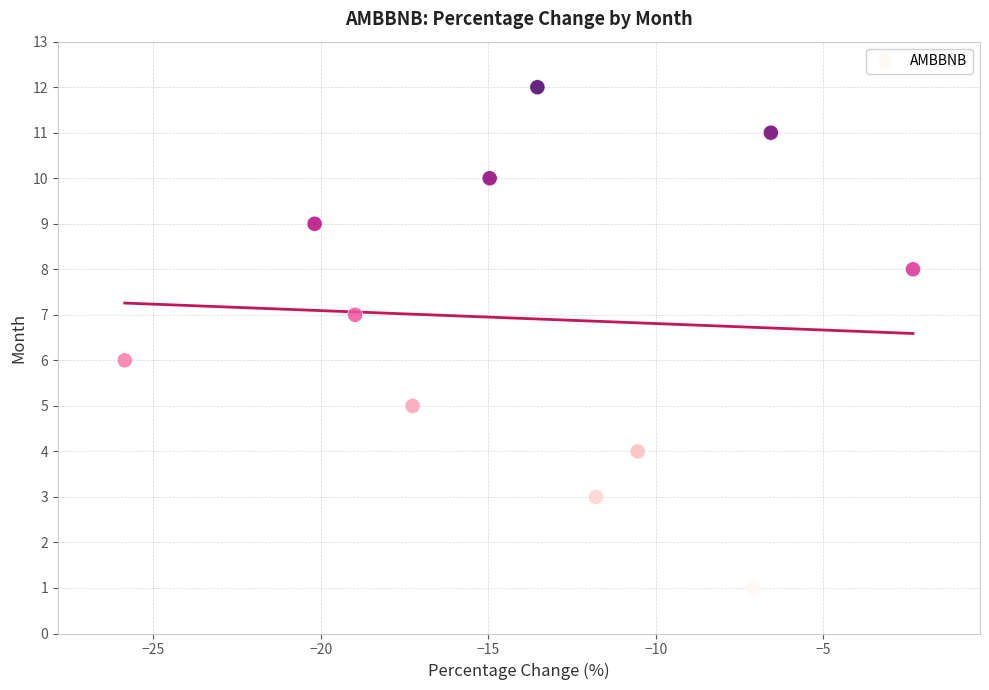

What is the range of Y values (max minus min)?

11